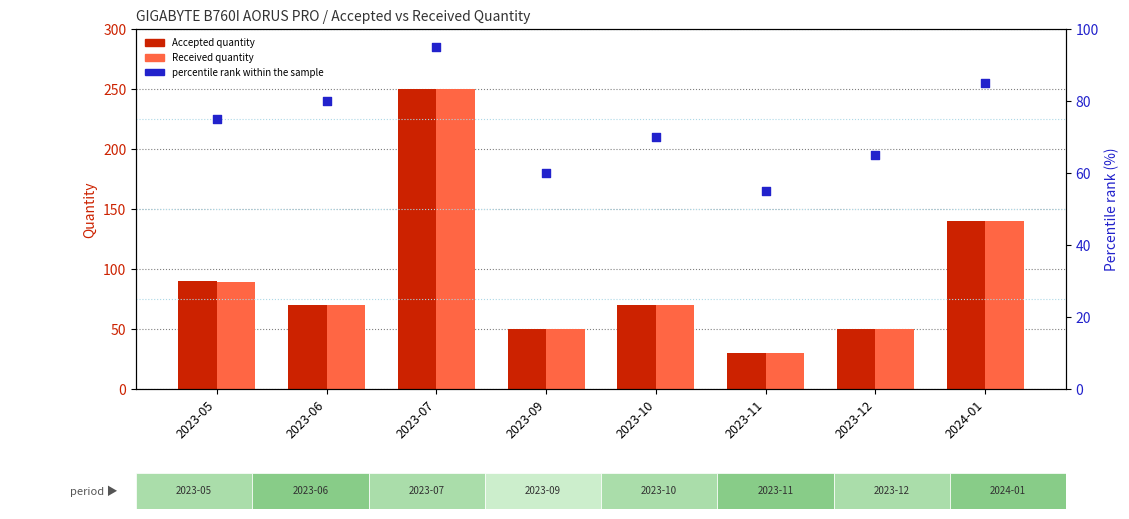

What are all the series names shown in the legend?

Accepted quantity, Received quantity, percentile rank within the sample